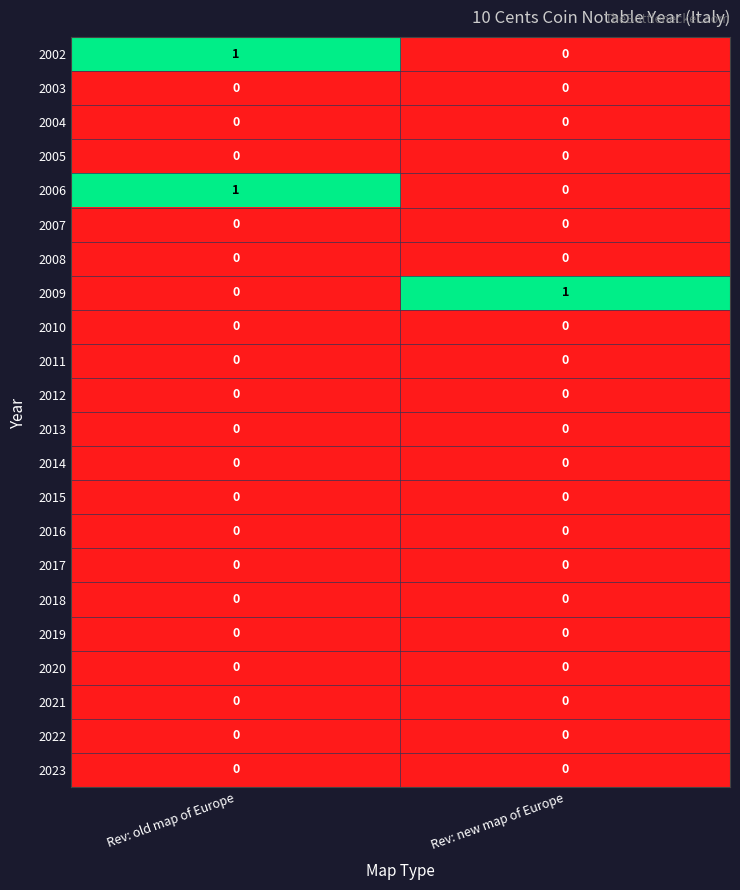

True or false: 2014 has a value of 0 at Rev: new map of Europe.

True